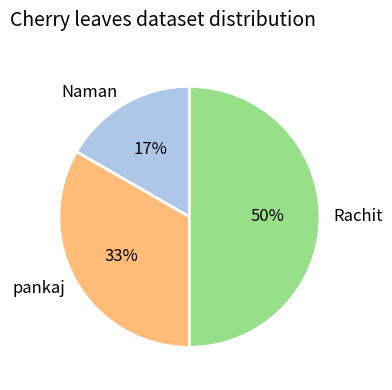

To the nearest percent, what is the average slice percentage?

33%